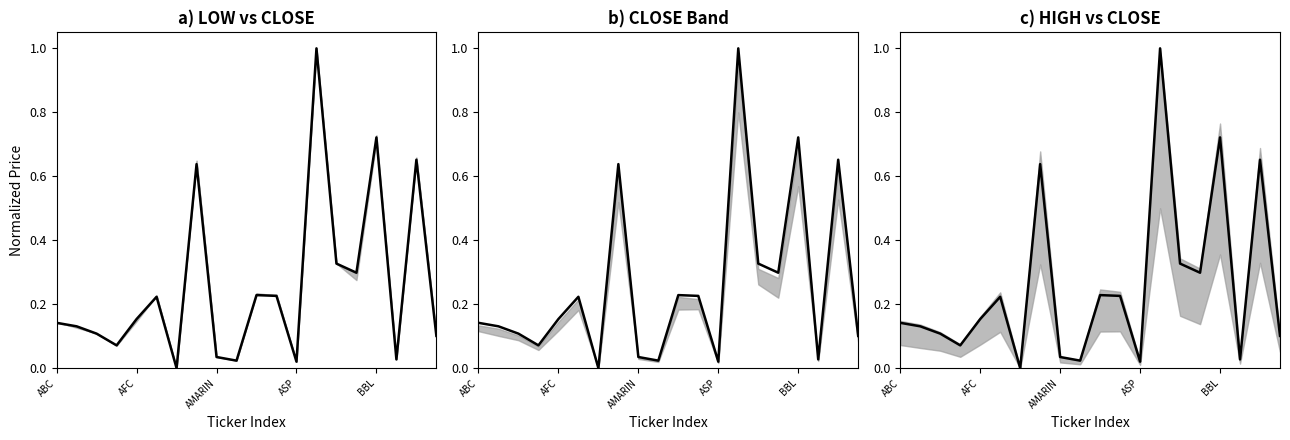

What is the difference between the maximum and minimum values?

1.0